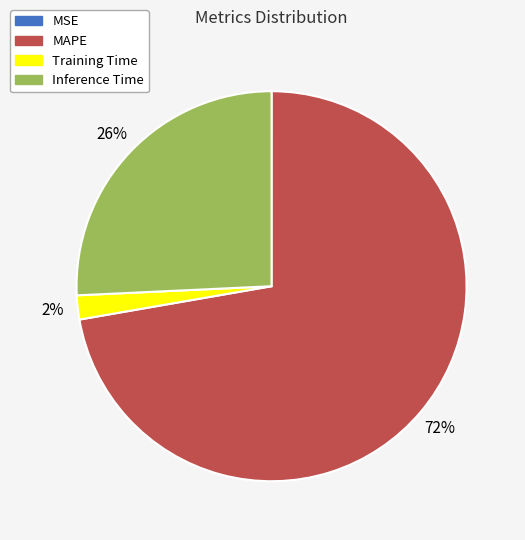

What percentage is the MAPE slice, to the nearest percent?

72%